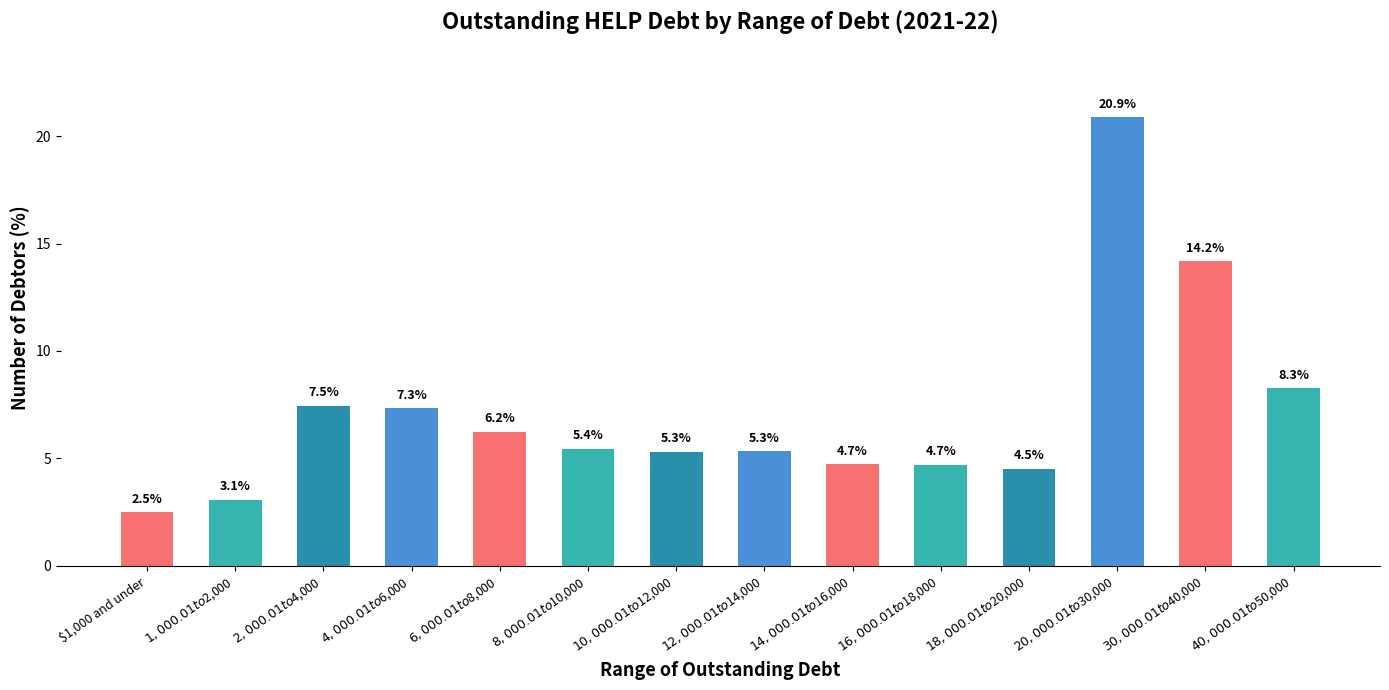

The chart shows a value of 1.8 at $12,000.01 to $14,000. True or false?

False